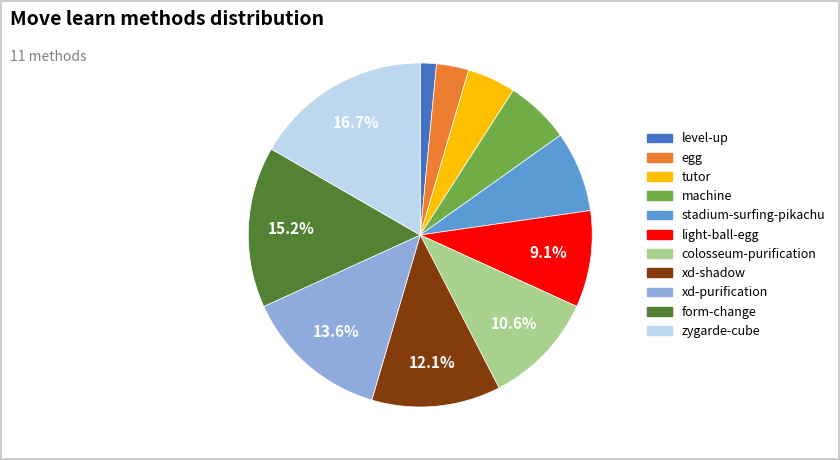

How many slices are in this pie chart?

11